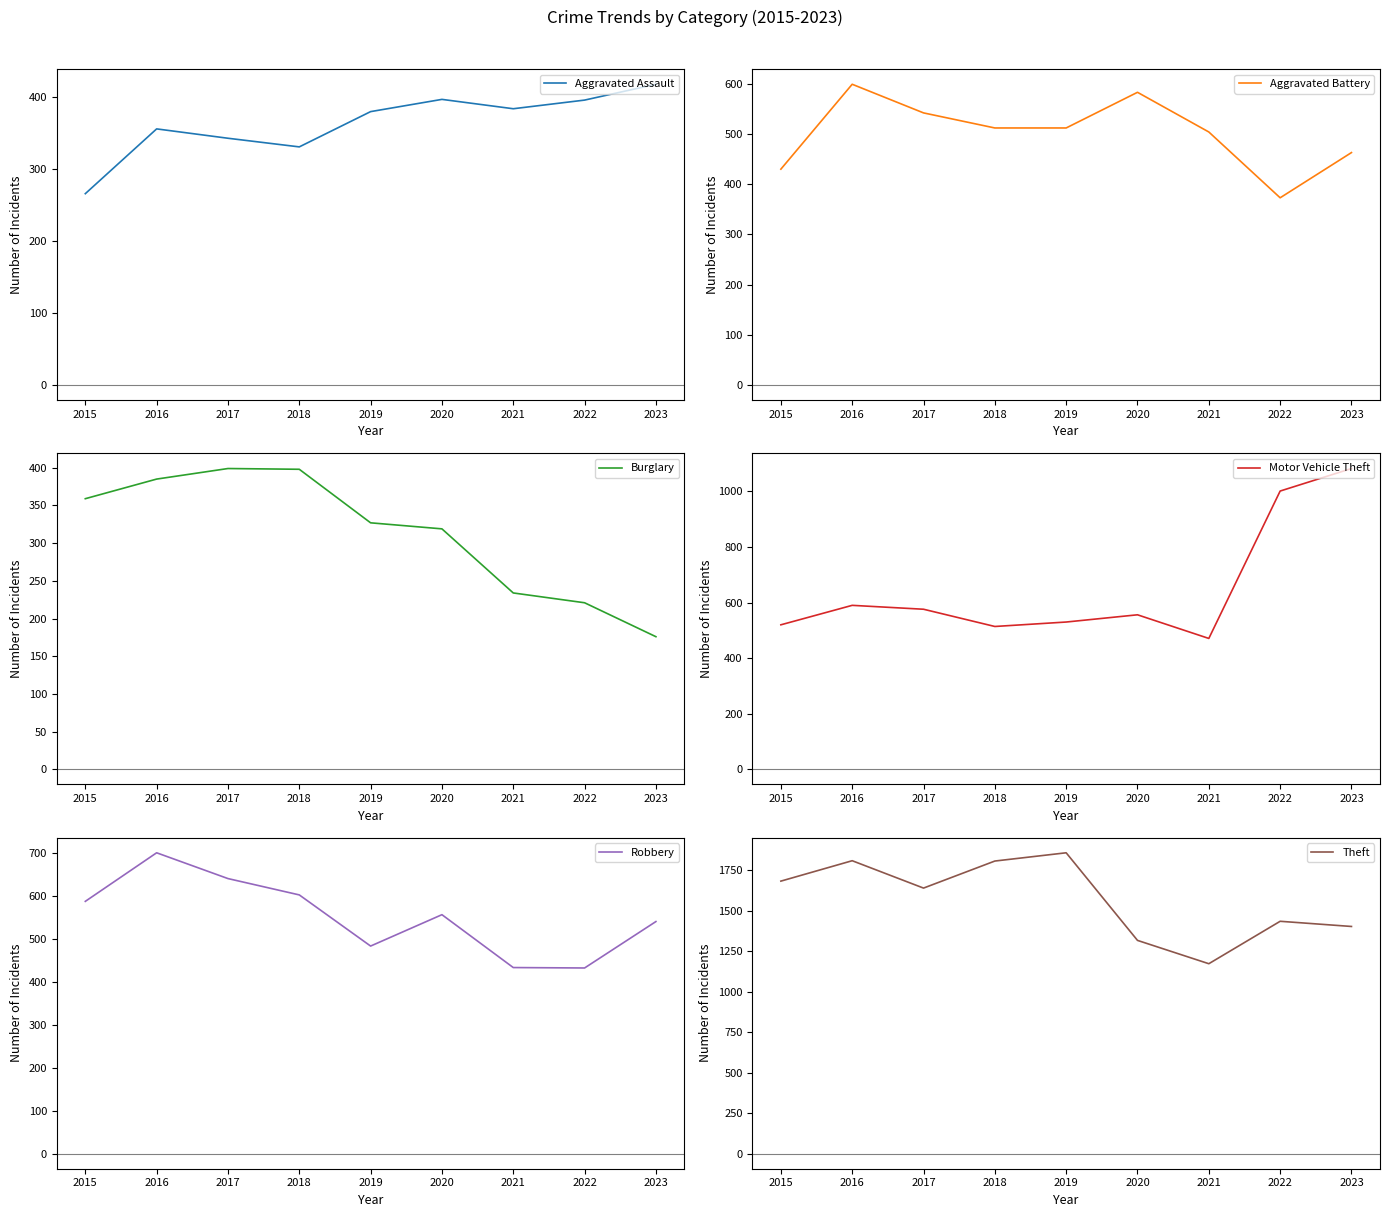

Reading right to left, list all the values displayed in this chart.

Aggravated Assault: 418	396	384	397	380	331	343	356	266
Aggravated Battery: 463	373	504	583	512	512	542	599	430
Burglary: 176	221	234	319	327	398	399	385	359
Motor Vehicle Theft: 1082	1001	471	556	530	514	576	590	520
Robbery: 540	432	433	556	483	602	640	700	587
Theft: 1403	1435	1173	1317	1858	1807	1640	1809	1683